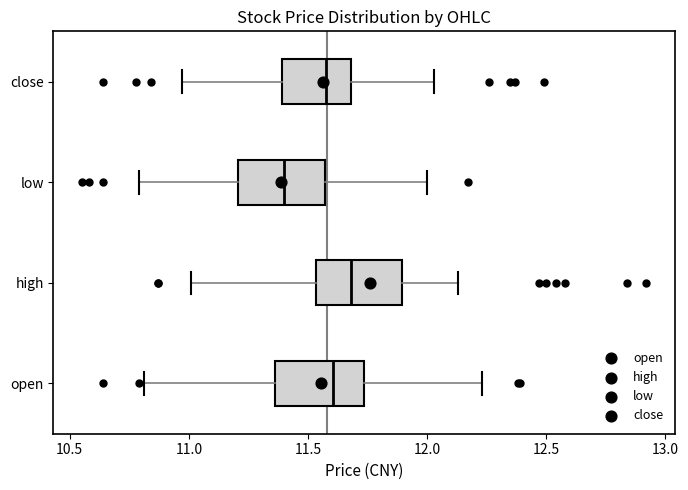

Reading bottom to top, transcribe this box plot: for each box, give where its median line is, the range the box spans, and where its two whiskers end, as read against the x-axis. The values are not printed on the chart, so give them approximately, as read against the axis.

open: median 11.60, box 11.35 to 11.75, whiskers 10.80 to 12.25
high: median 11.70, box 11.55 to 11.90, whiskers 11.00 to 12.15
low: median 11.40, box 11.20 to 11.55, whiskers 10.80 to 12.00
close: median 11.60, box 11.40 to 11.70, whiskers 10.95 to 12.05